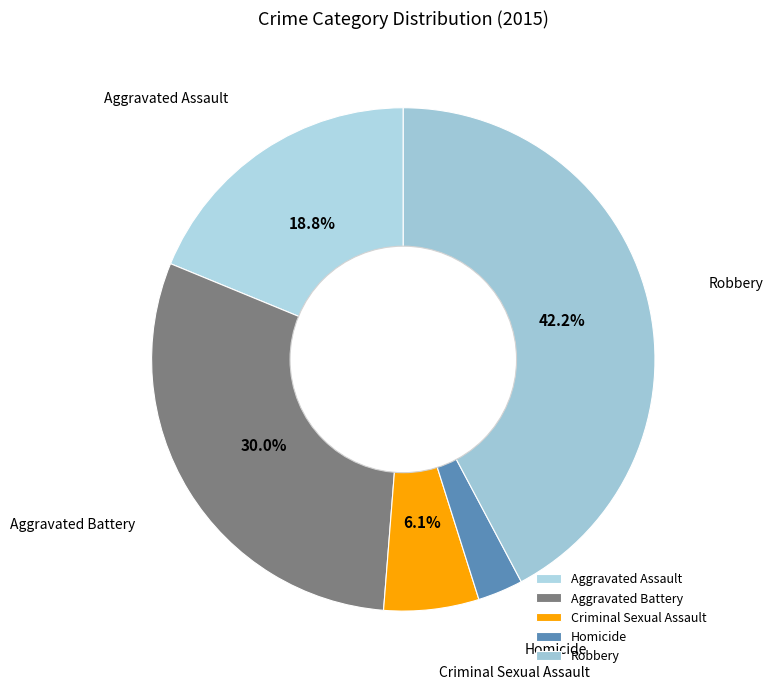

Is there any slice that represents more than half of the pie?

No